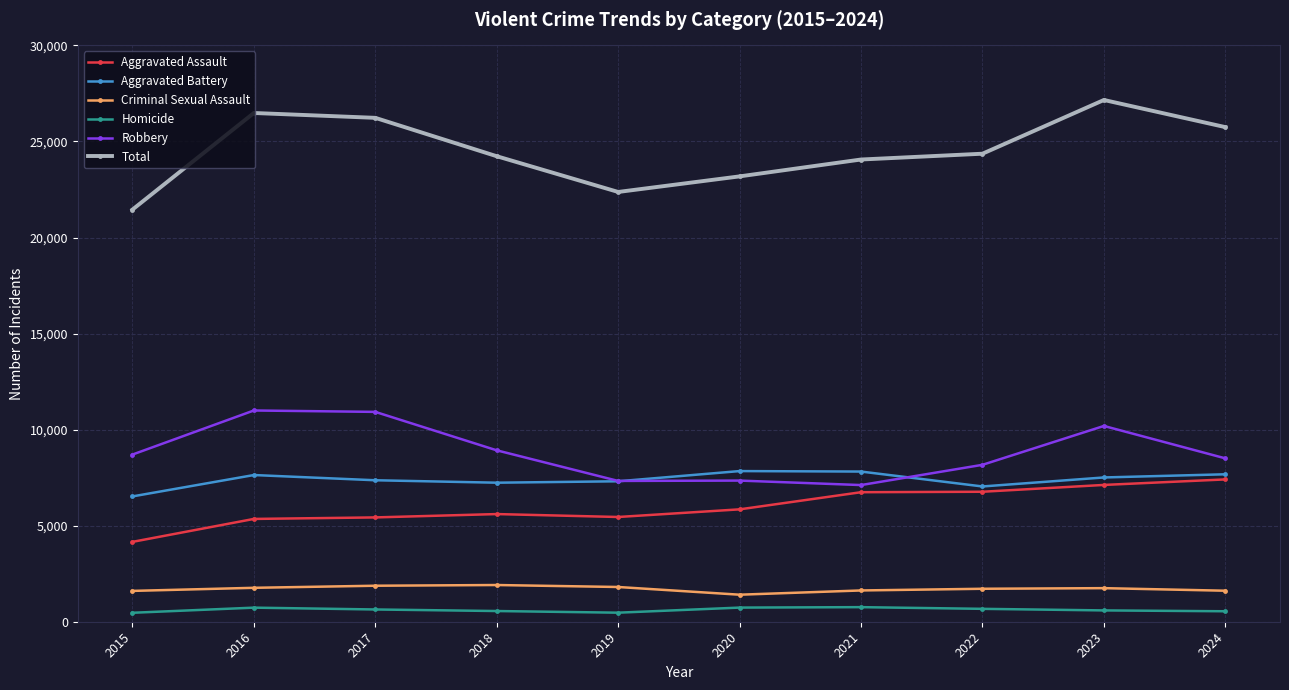

What is the value of the Homicide point at the 8th from the left?

671